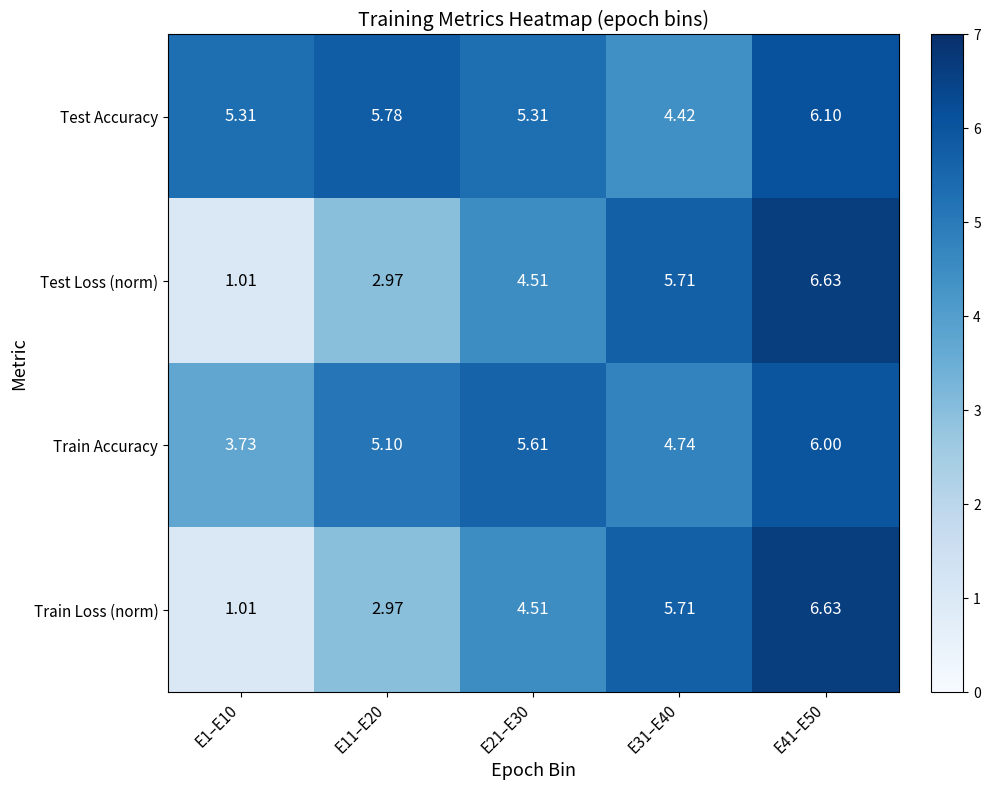

Which series has the largest total across all categories?

Test Accuracy